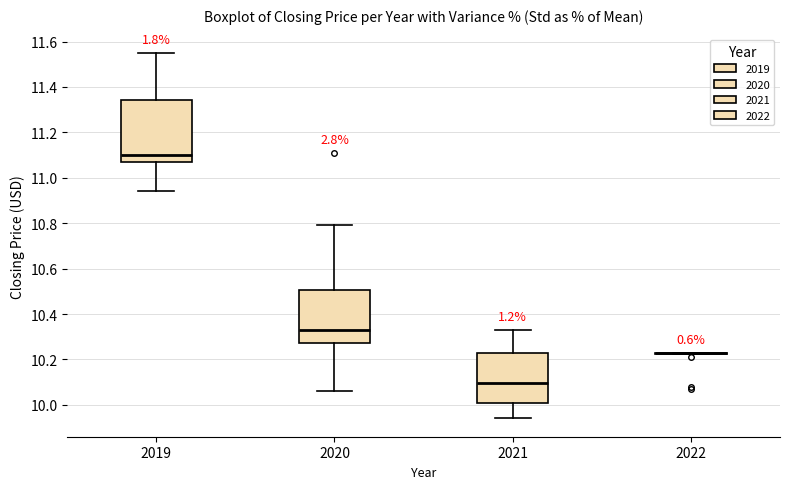

Comparing the boxes themselves (not the whiskers), which one is the tallest?

2019